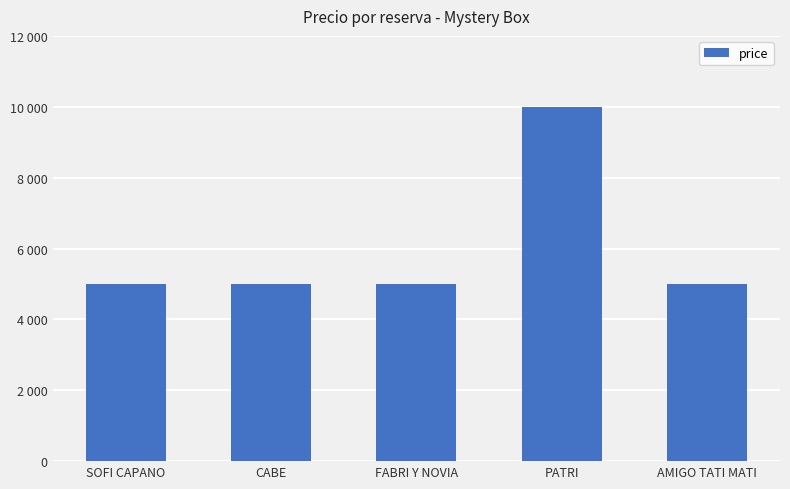

Are the bars horizontal?

No